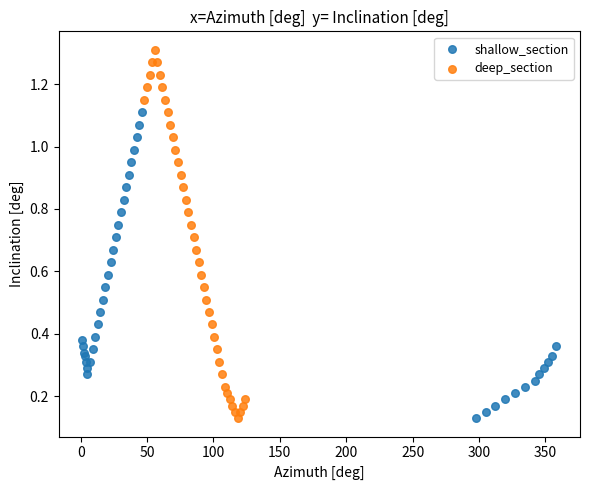

Which series contains the highest Y value?

deep_section